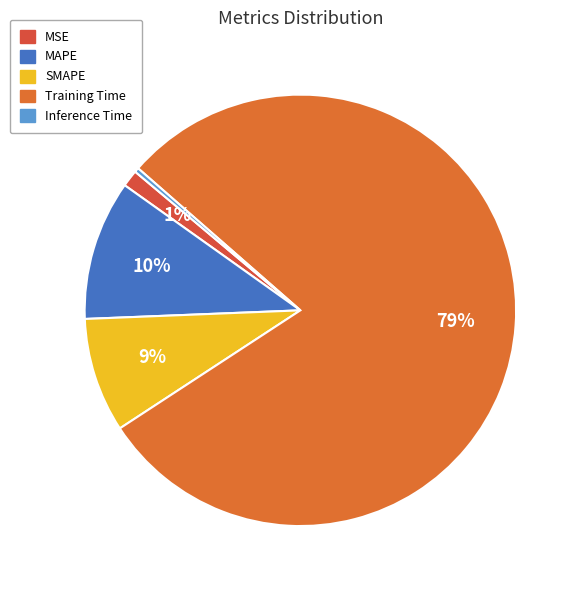

Count the number of slices in the pie.

5